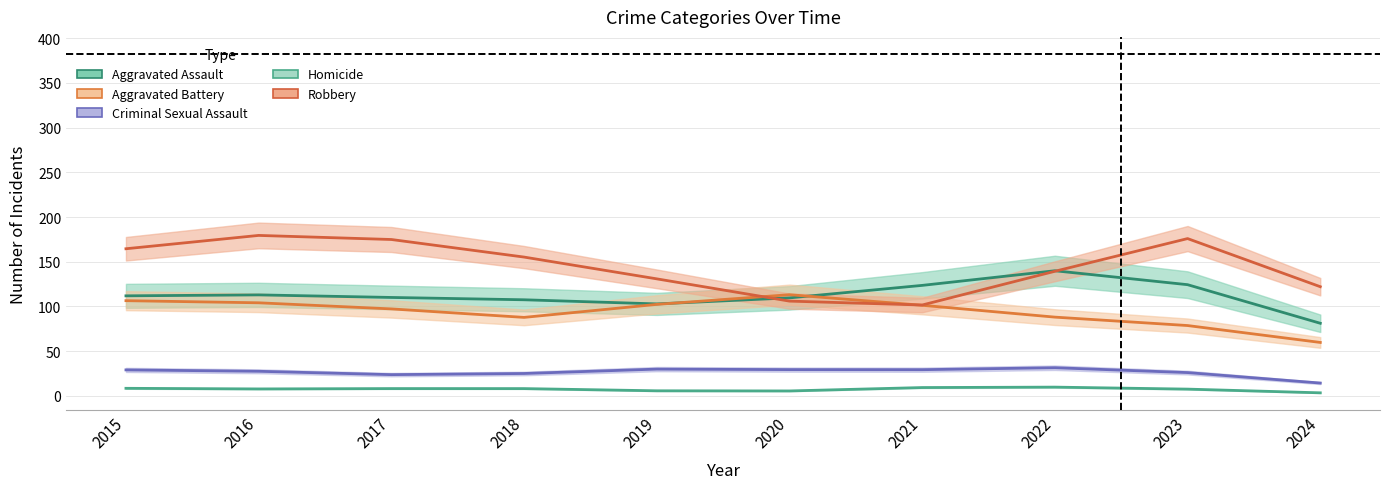

At which label does Criminal Sexual Assault reach its minimum?

2024